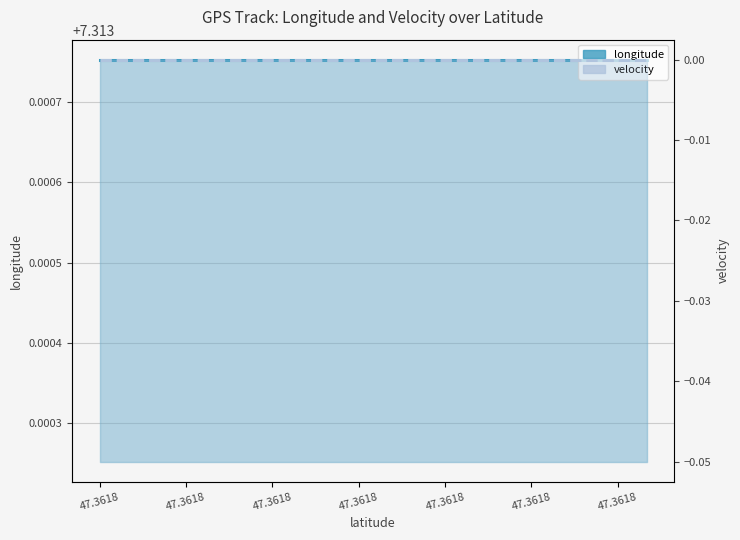

True or false: velocity and longitude cross at least once.

False